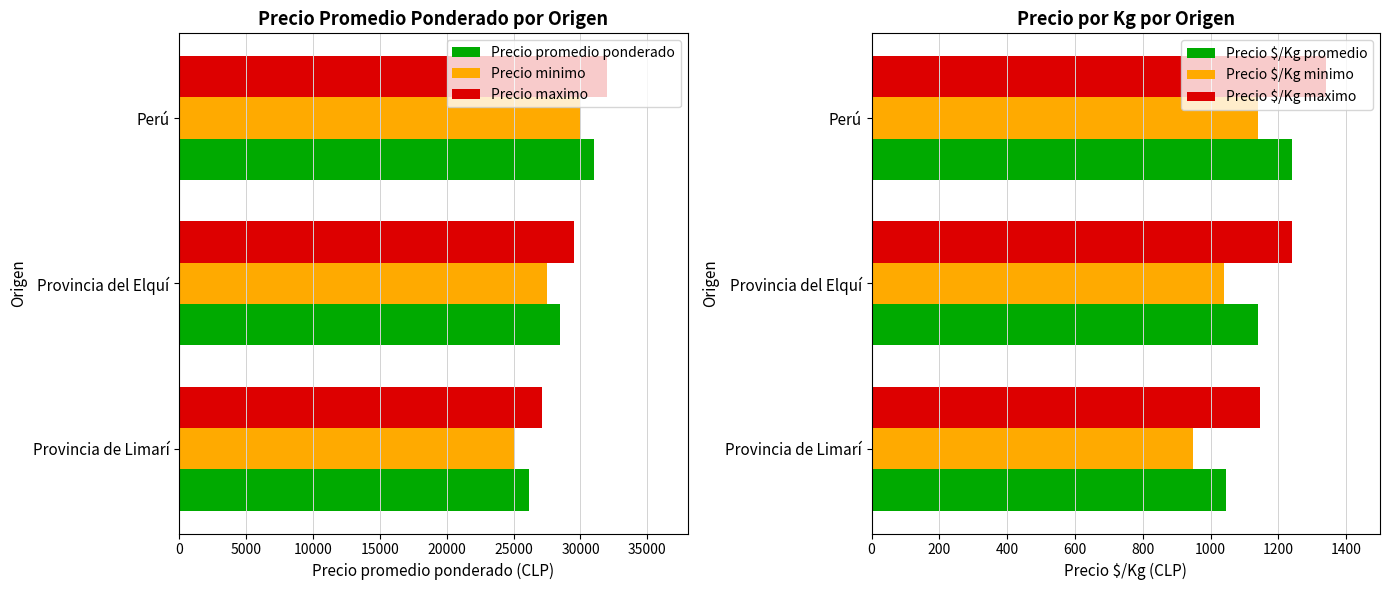

What is the lowest value of the Precio minimo series?

25143